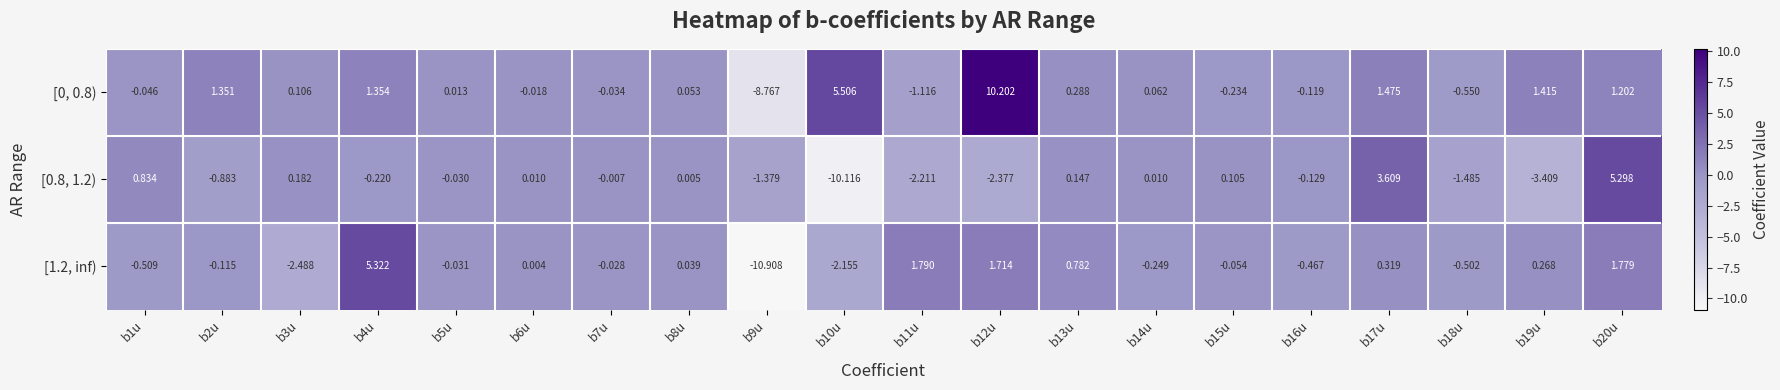

Is the value of [0, 0.8) at b9u greater than the value of [1.2, inf) at b1u?

No